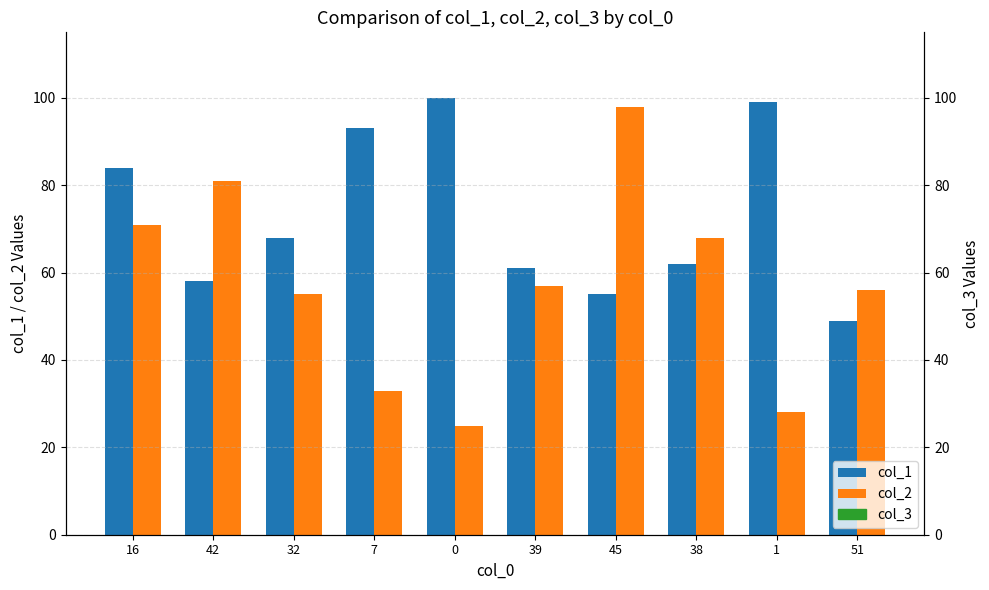

What is the difference between the second highest and minimum values in the col_1 series?

50